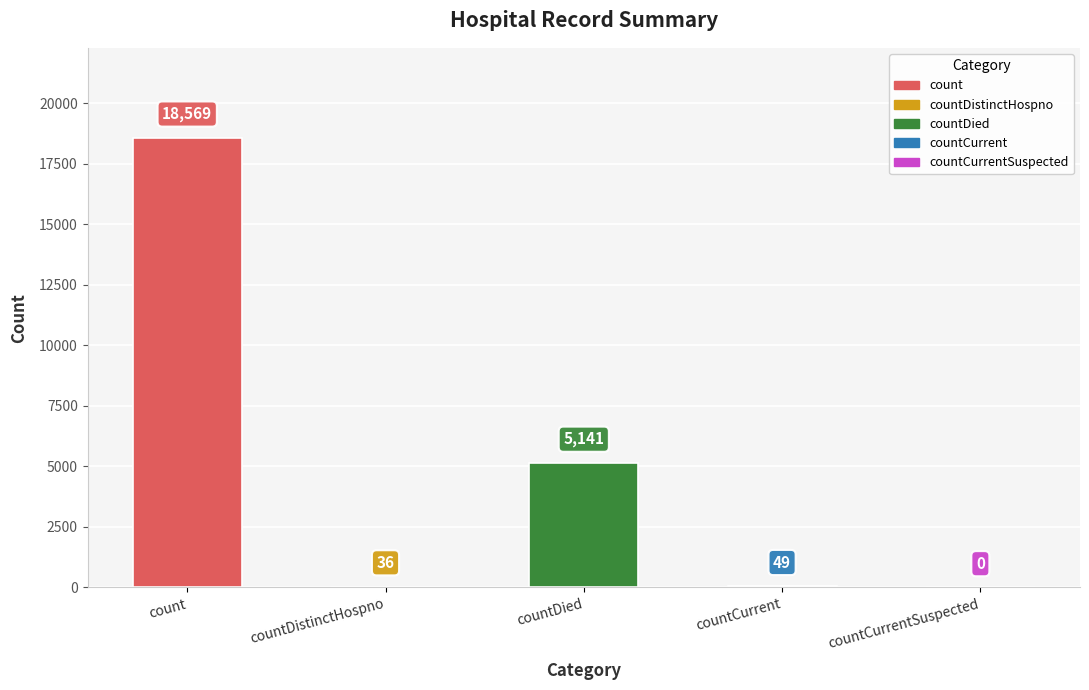

At which category does the chart reach its peak across all series?

count